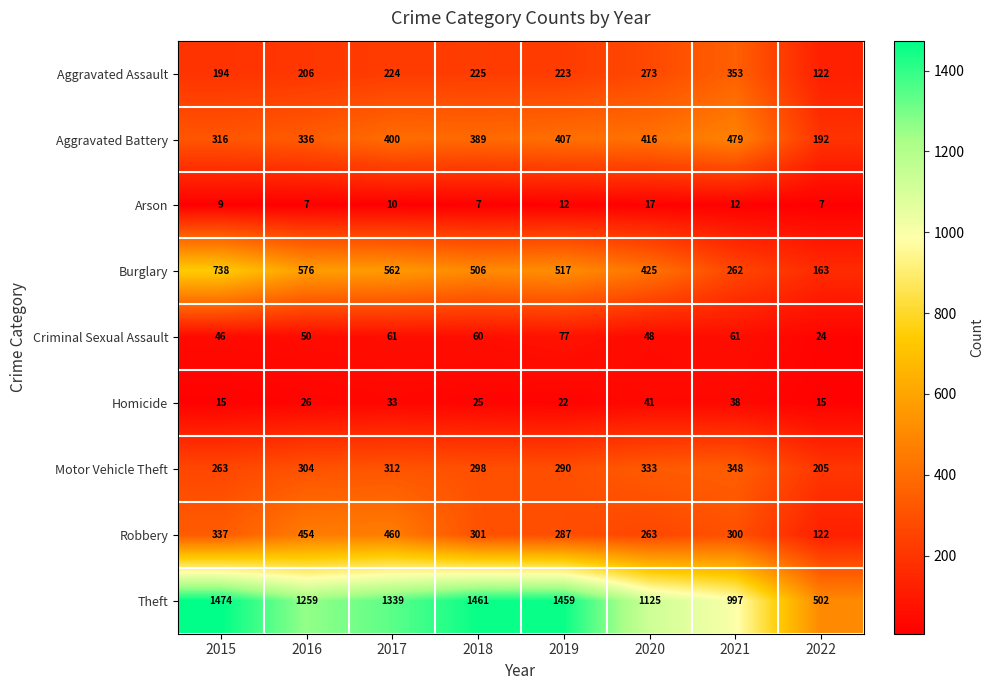

Where is Homicide nearest to the value 28?

2016